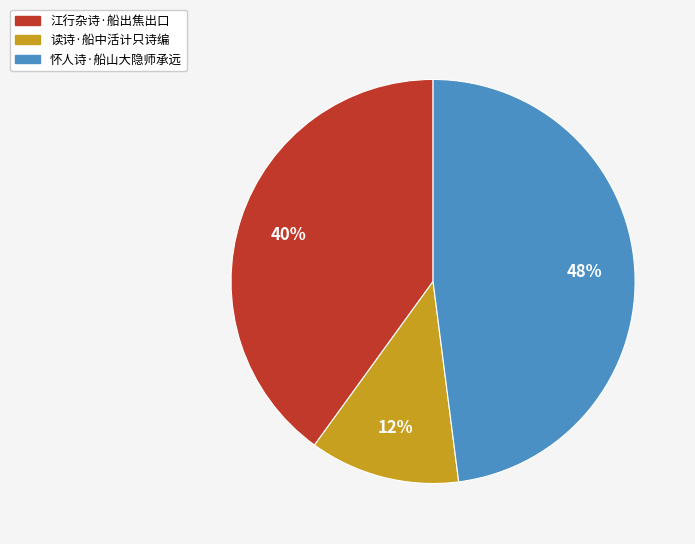

Does 读诗·船中活计只诗编 account for over 50% of the chart?

No